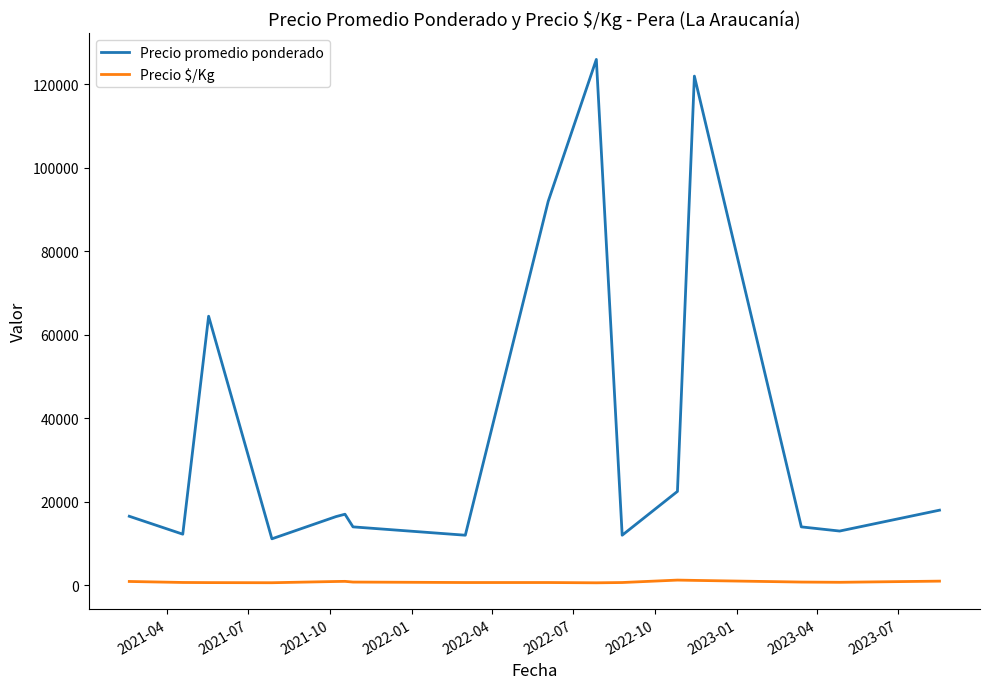

True or false: Precio promedio ponderado and Precio $/Kg cross at least once.

False